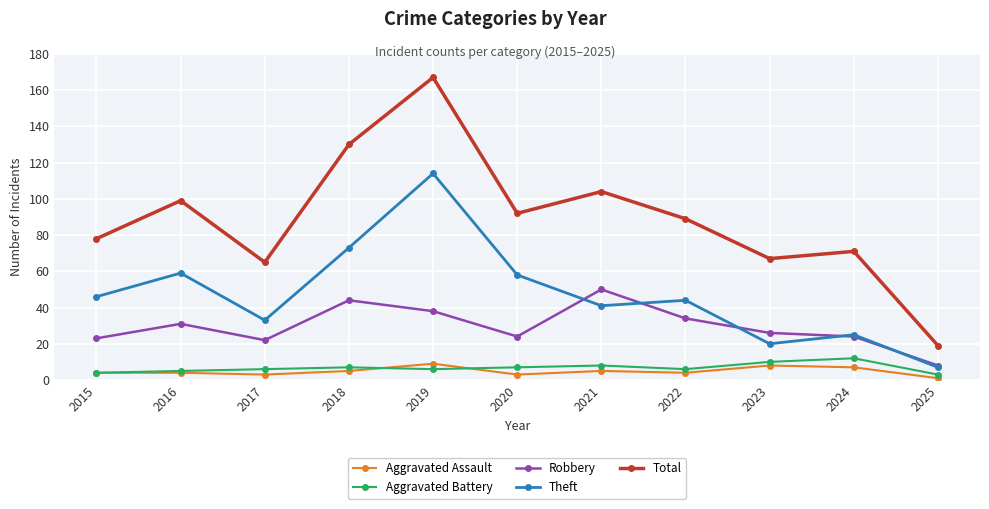

Rank the series by their maximum value, from highest to lowest.

Total, Theft, Robbery, Aggravated Battery, Aggravated Assault